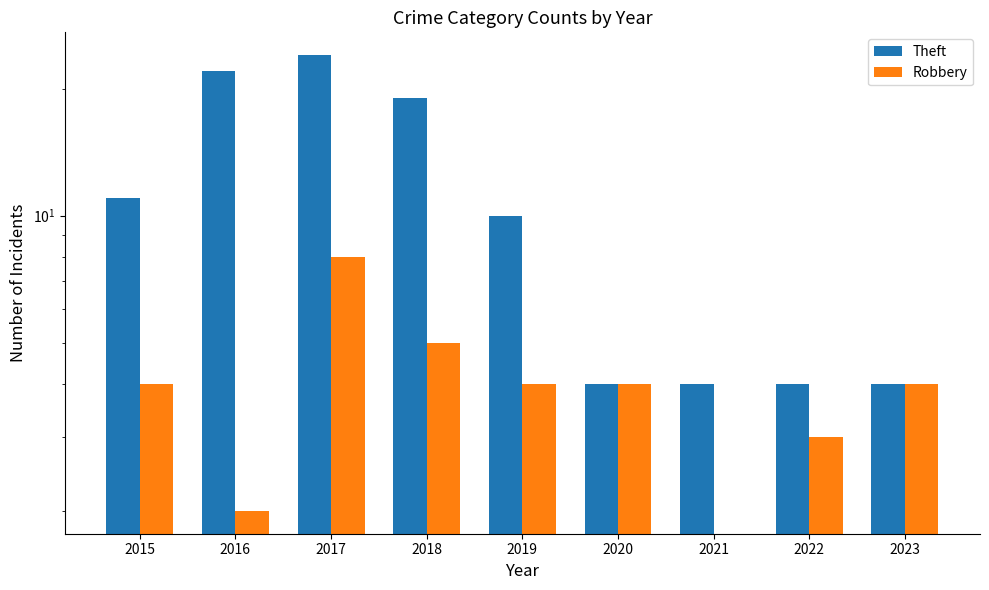

At which label does Robbery first exceed 4?

2017